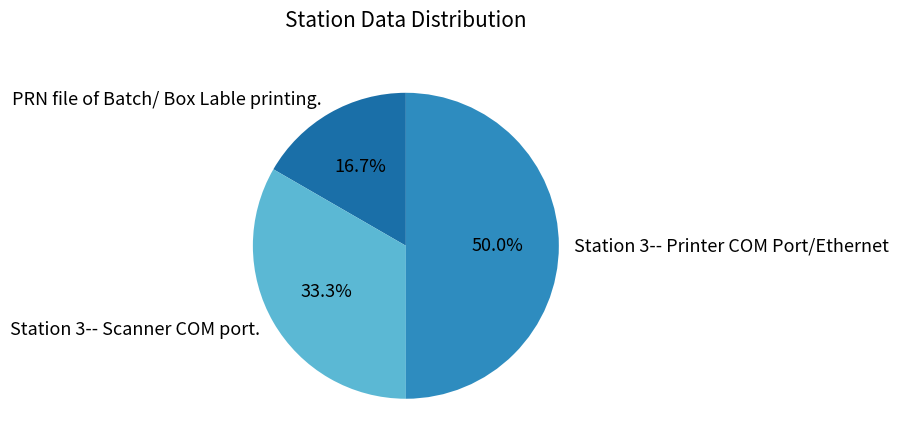

Which slice is the largest?

Station 3-- Printer COM Port/Ethernet